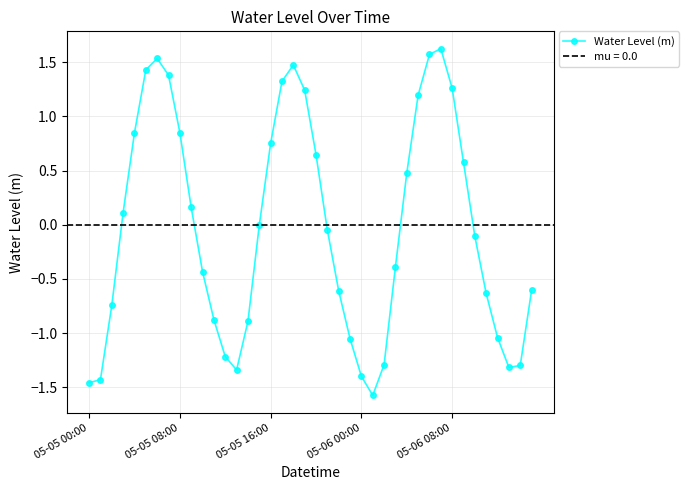

What is the smallest value displayed?

-1.6